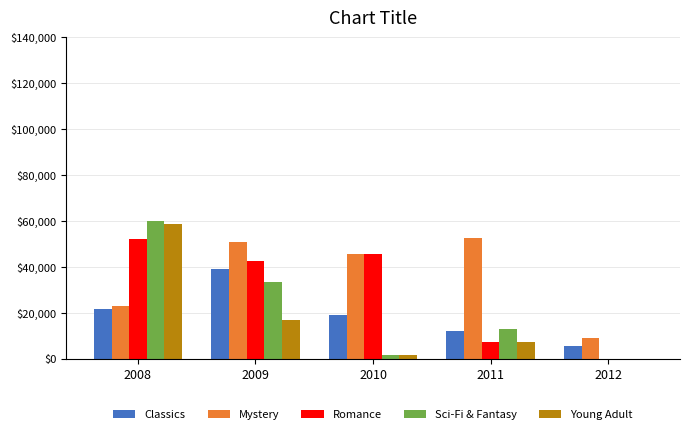

Which series has the largest range (max minus min)?

Sci-Fi & Fantasy